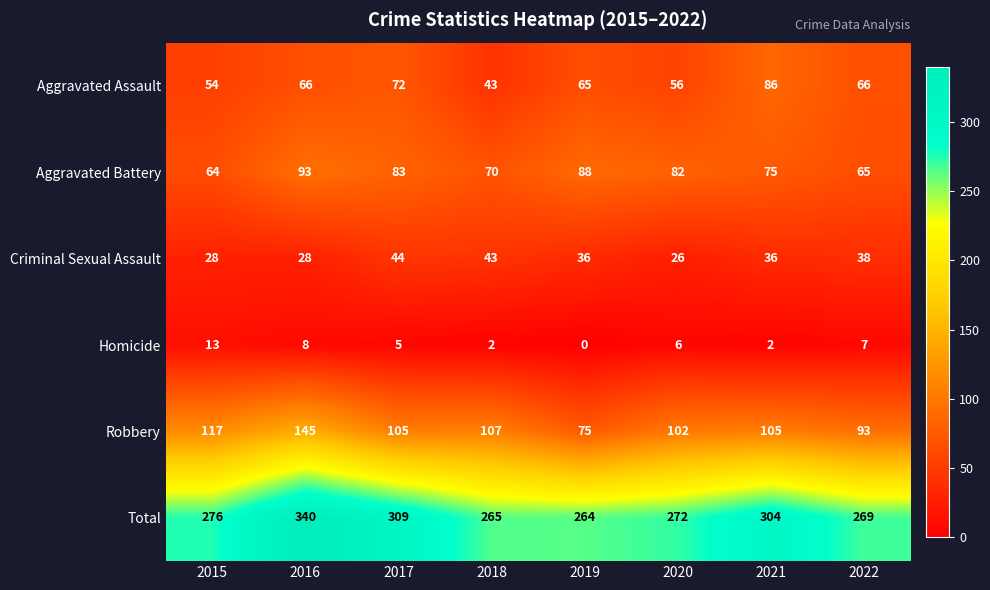

What is the difference between the second highest and second lowest values in the Aggravated Battery series?

23